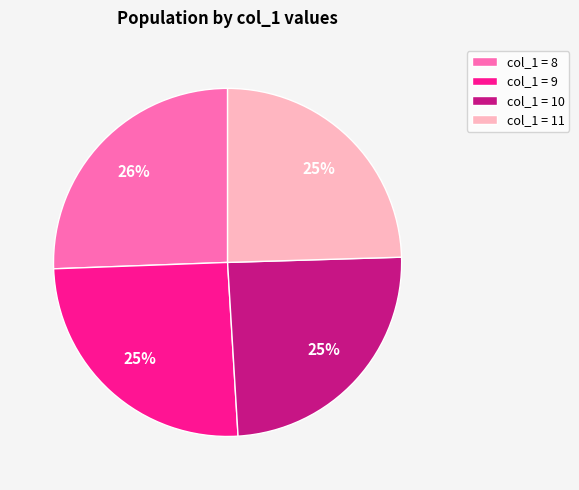

The col_1 = 10 slice represents 12% of the pie. True or false?

False